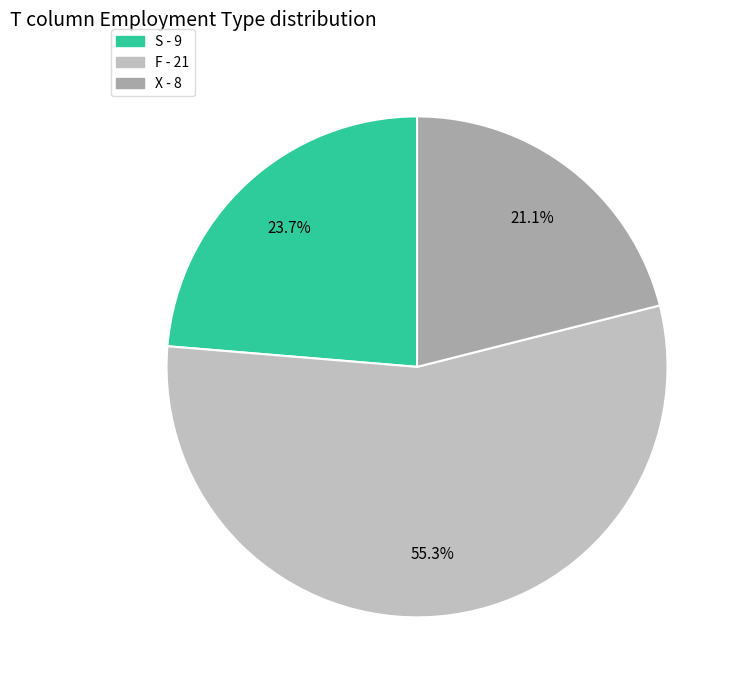

How many slices are in this pie chart?

3